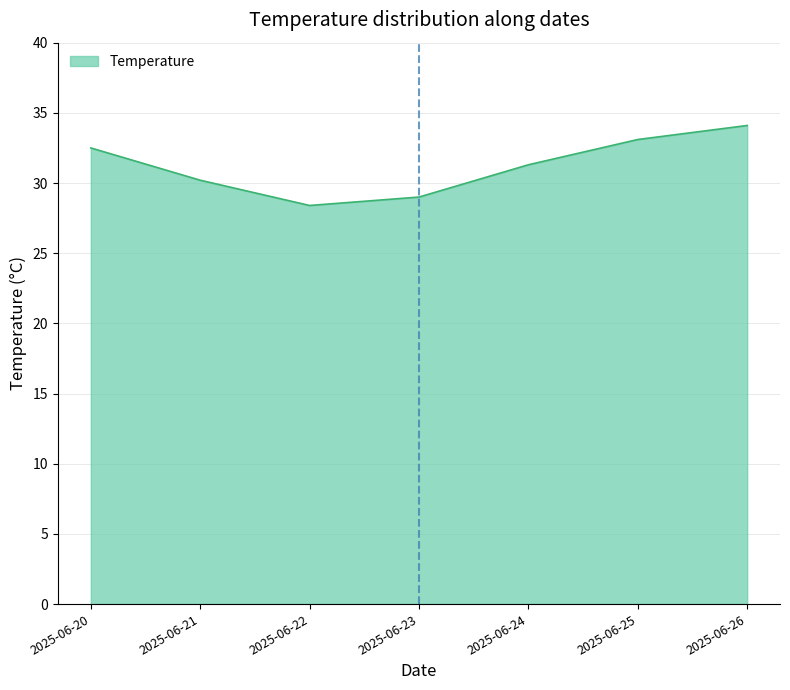

The chart shows a value of 17.6 at 2025-06-23. True or false?

False